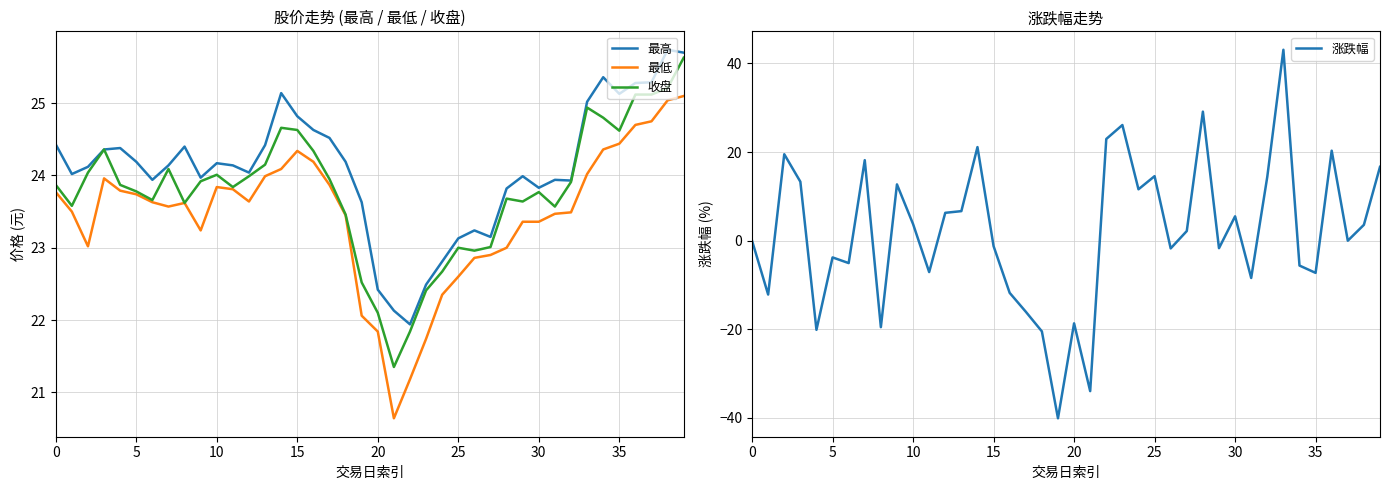

At which category is the sum across all series the highest?

33